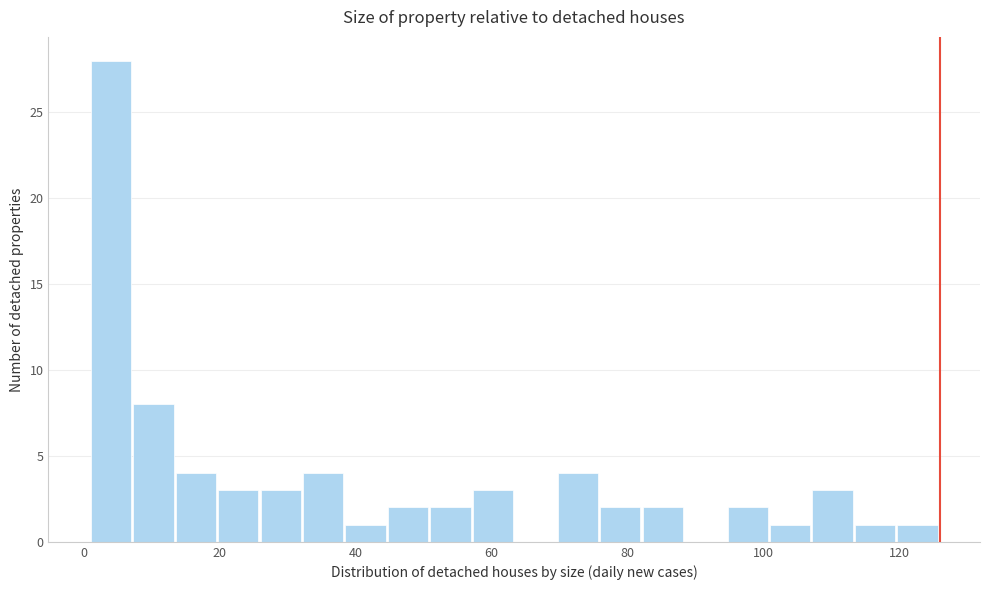

Read against the x-axis, roughly where is the centre of the tallest bar?

4